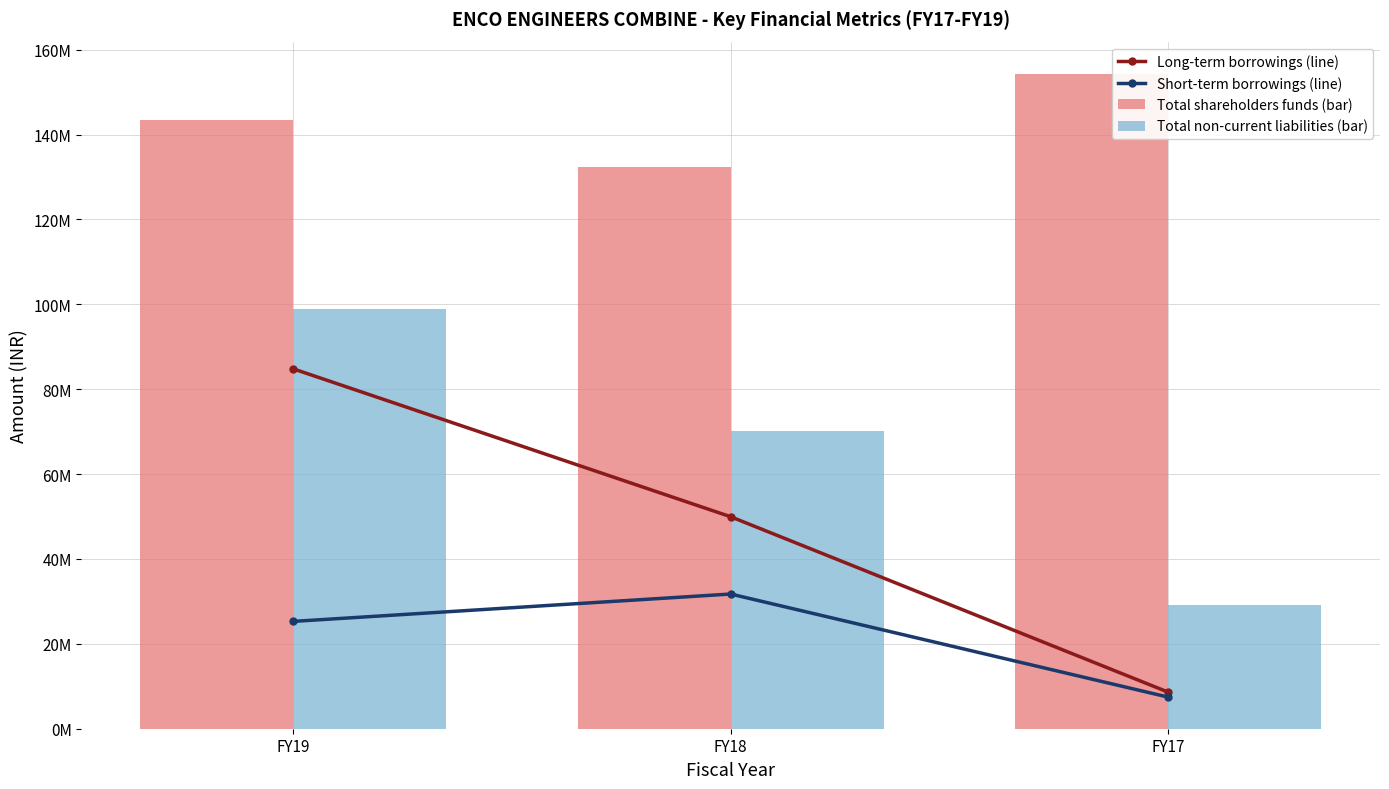

What is the maximum value shown in the chart?

154176445